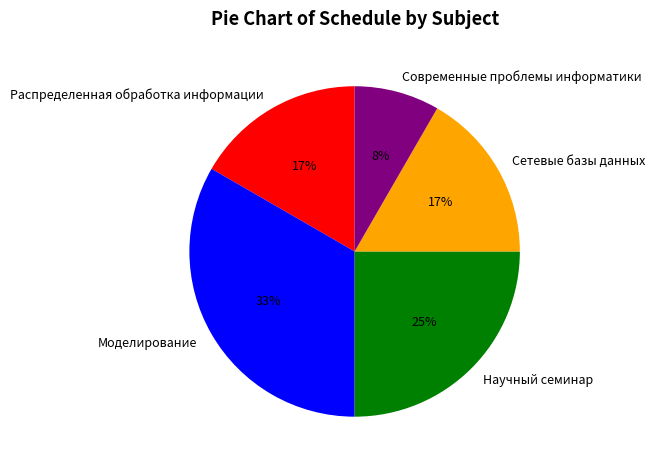

Approximately how many times larger is the value at Моделирование compared to Научный семинар?

1.3